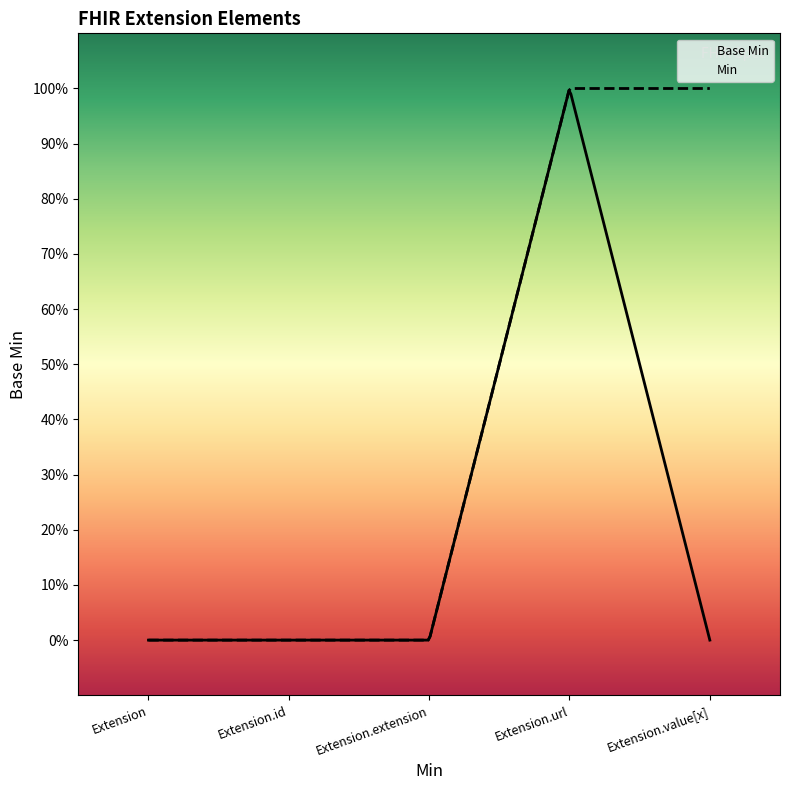

What are all the series names shown in the legend?

Base Min, Min